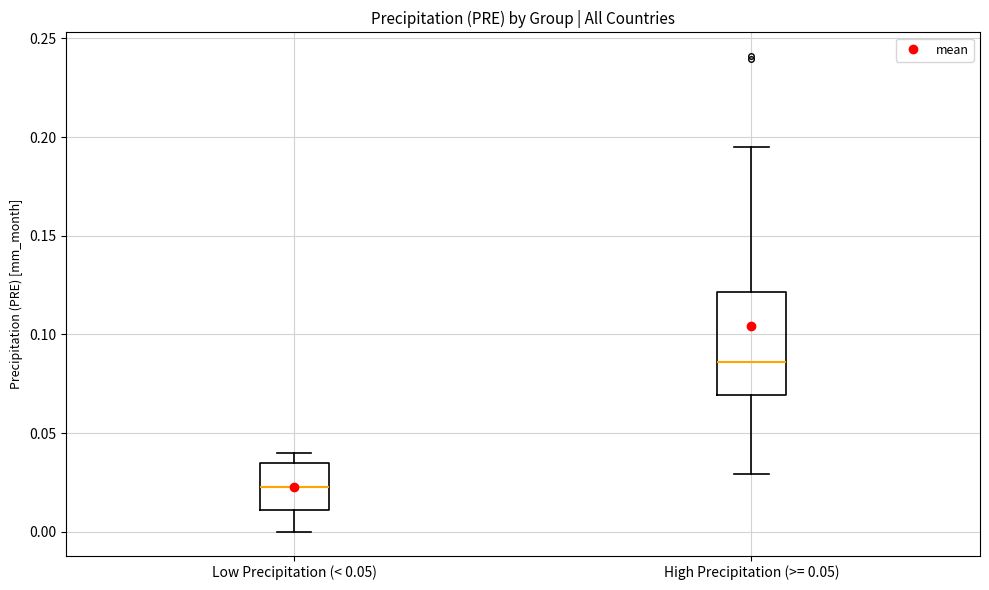

Where is the upper edge of the box for High Precipitation (>= 0.05) on the y-axis? The values are not printed on the chart, so give them approximately, as read against the axis.

0.120